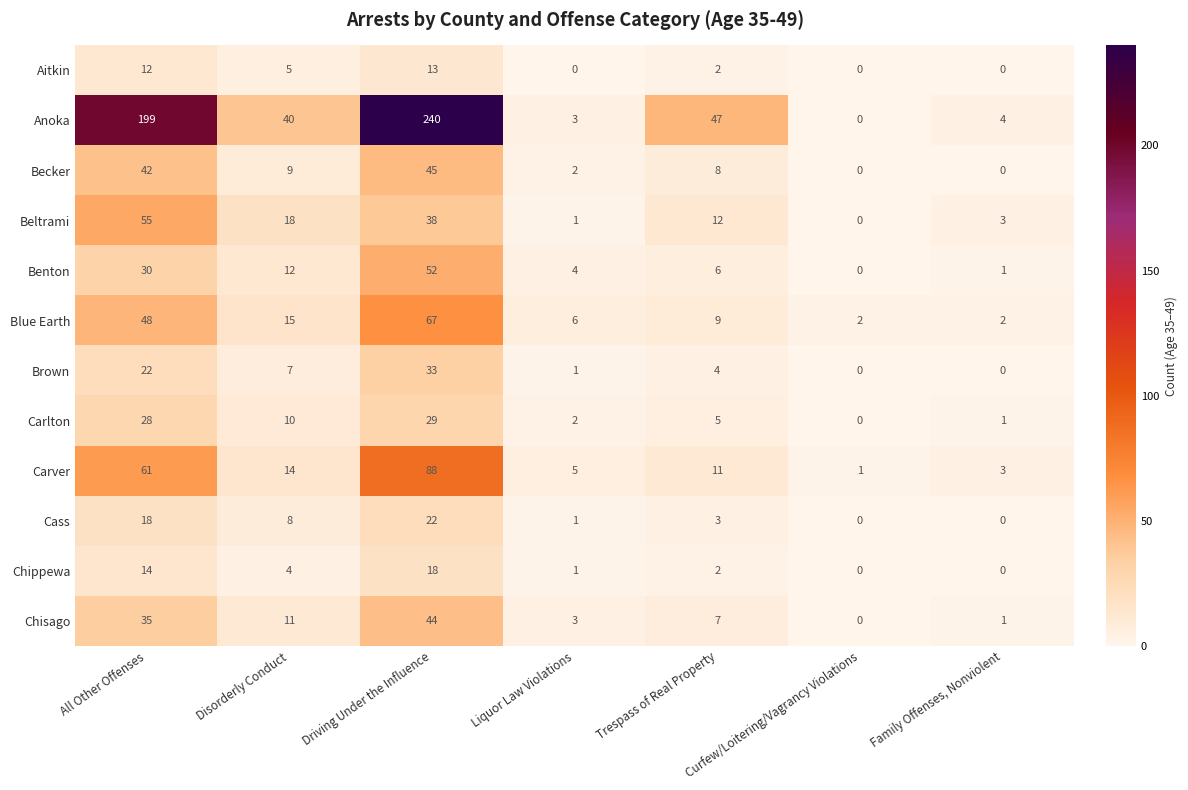

What is the maximum value for Beltrami?

55